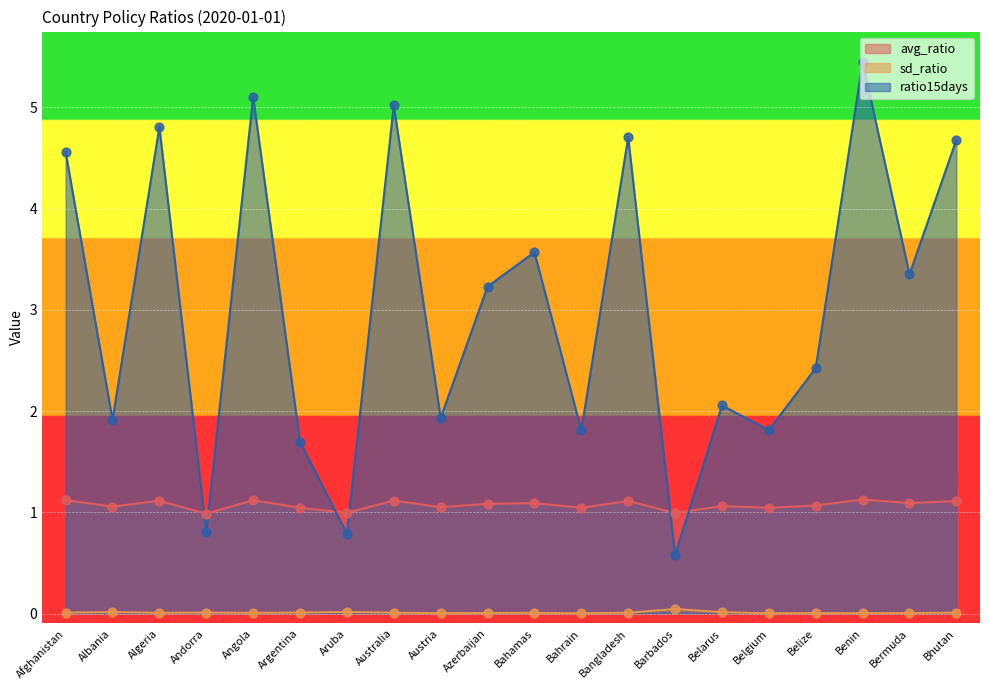

At which category is the sum across all series the highest?

Benin